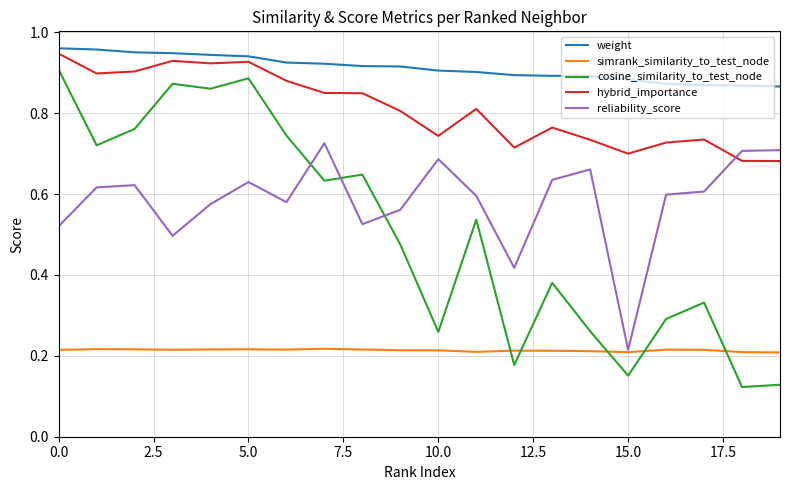

How many lines are shown in the chart?

5